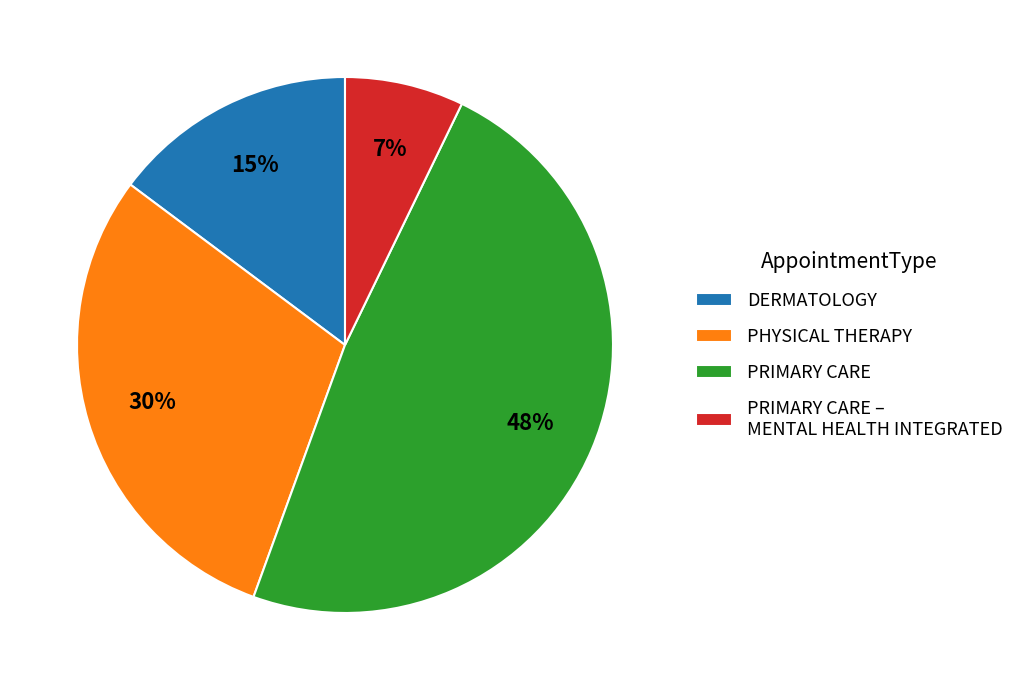

Is the sum of DERMATOLOGY and PRIMARY CARE greater than half?

Yes